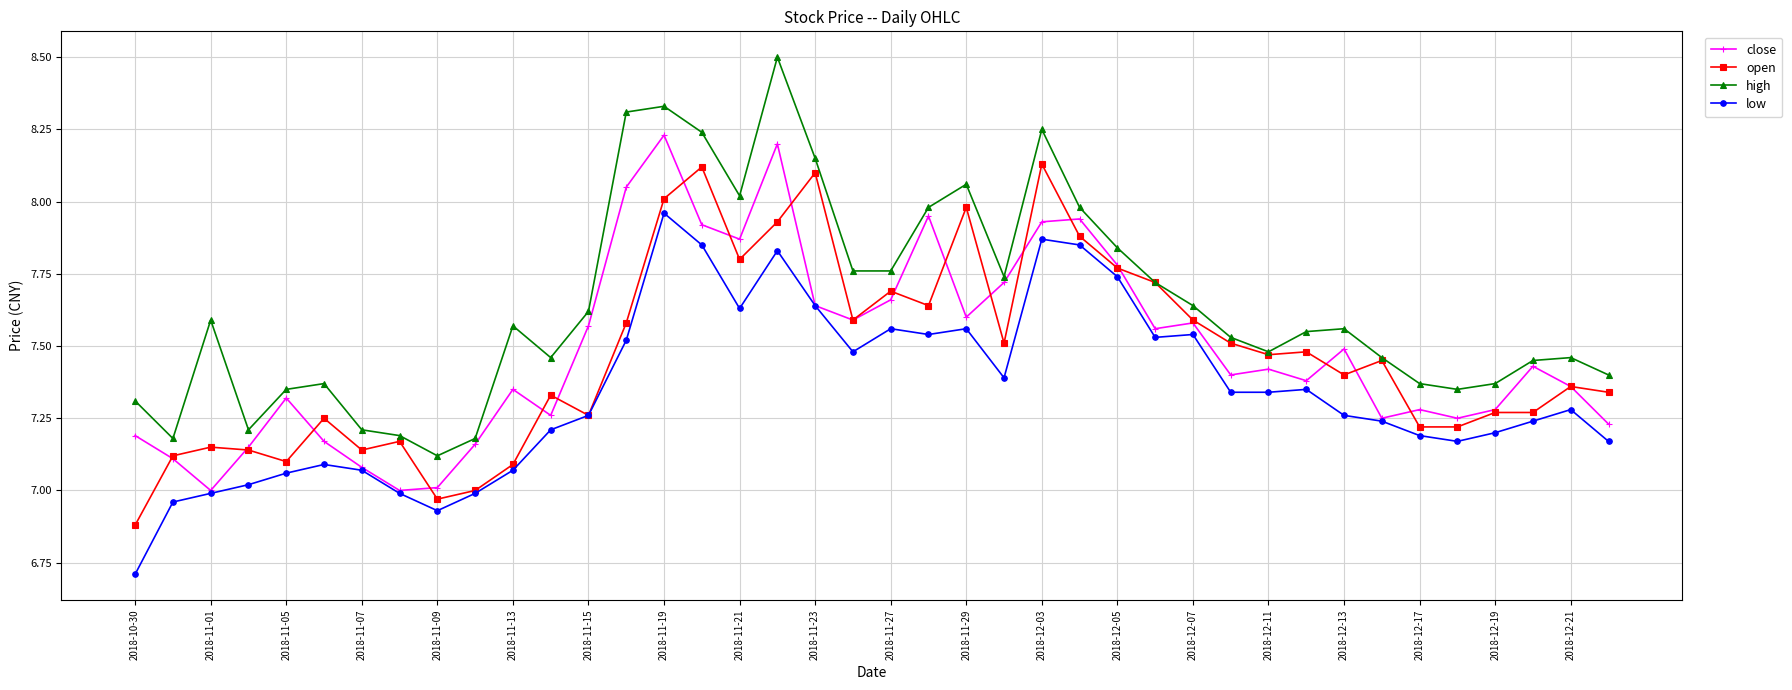

True or false: close and high intersect in this chart.

False